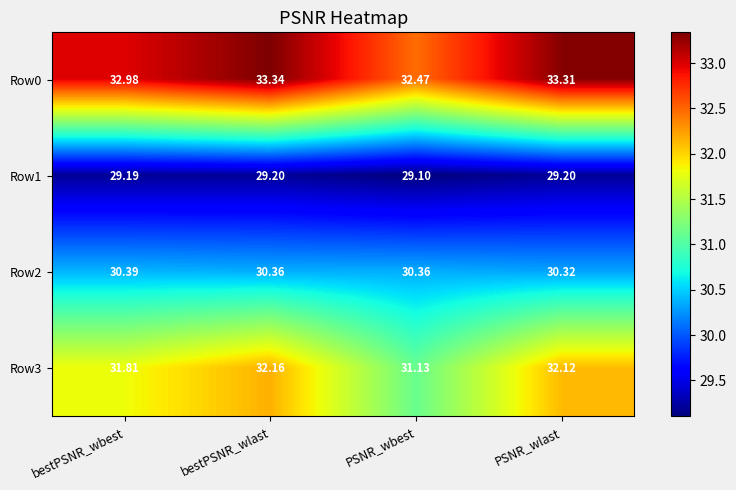

Which series has the largest range (max minus min)?

Row3